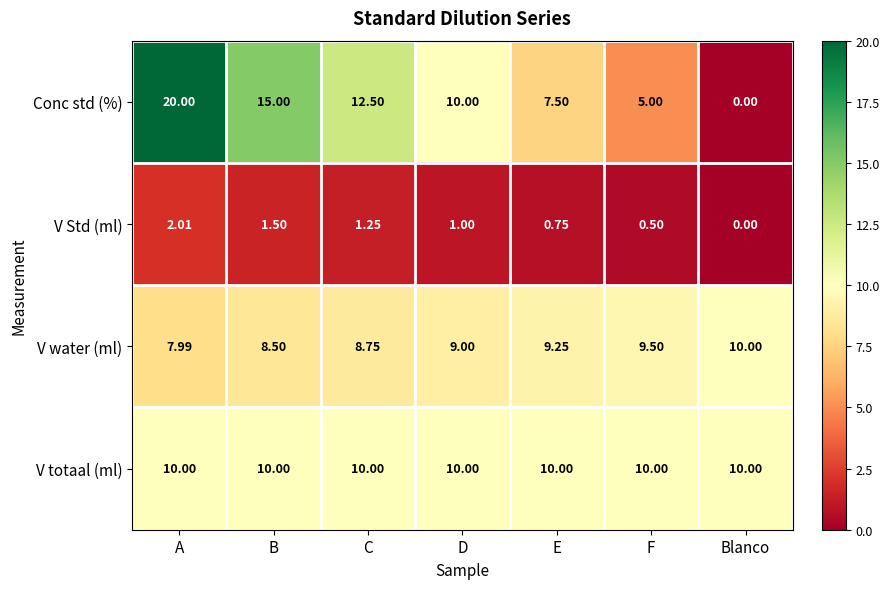

Rank the series at E from lowest to highest value.

V Std (ml), Conc std (%), V water (ml), V totaal (ml)